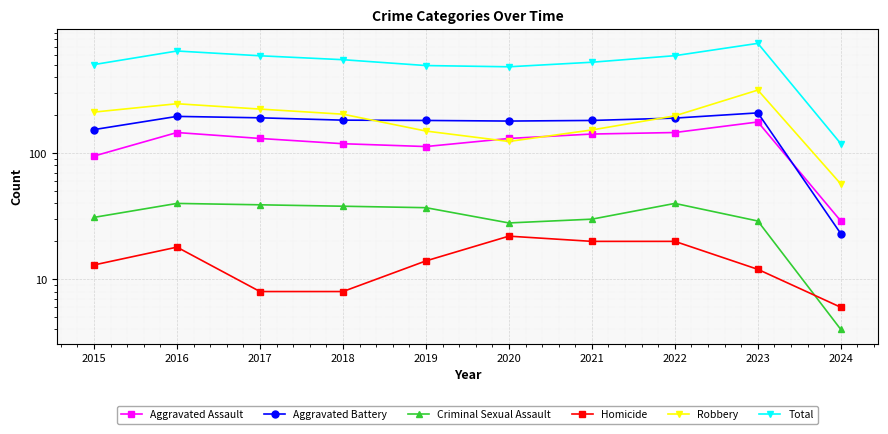

What is the maximum value shown in the chart?

744